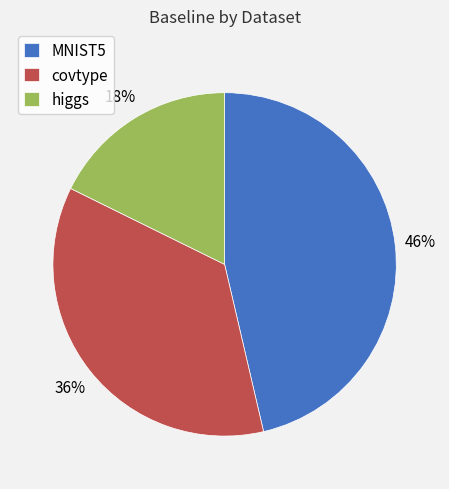

Do higgs and covtype together represent more than half of the pie?

Yes